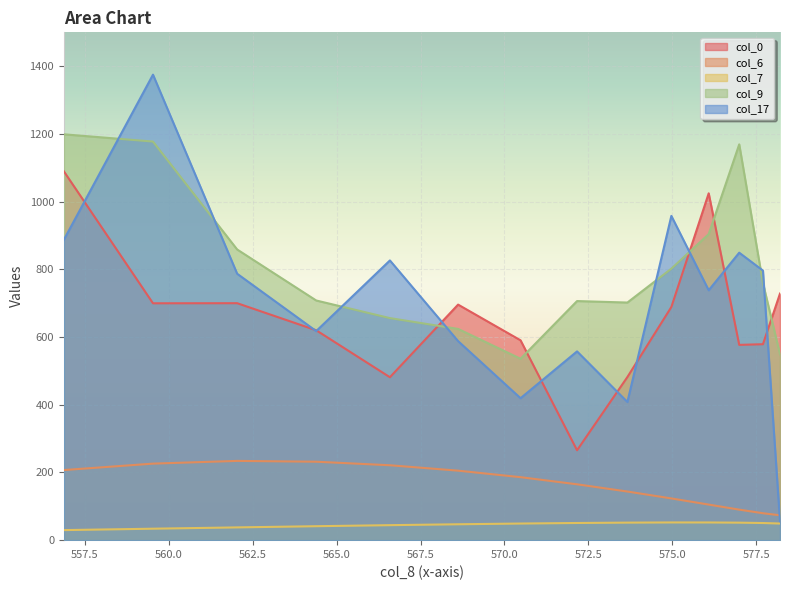

True or false: col_0 has a value of 278.1 at 566.587820934881.

False